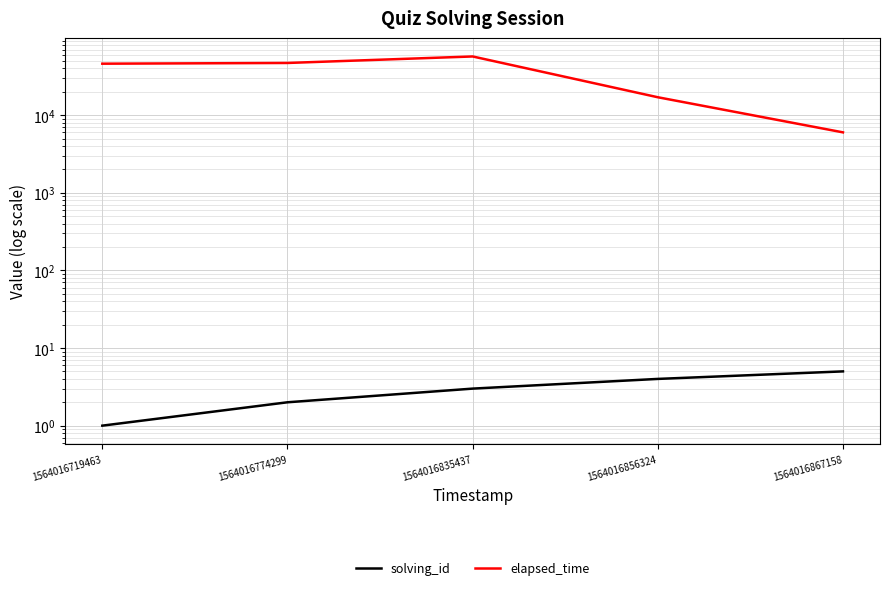

True or false: solving_id has a value of 7 at 1564016867158.

False